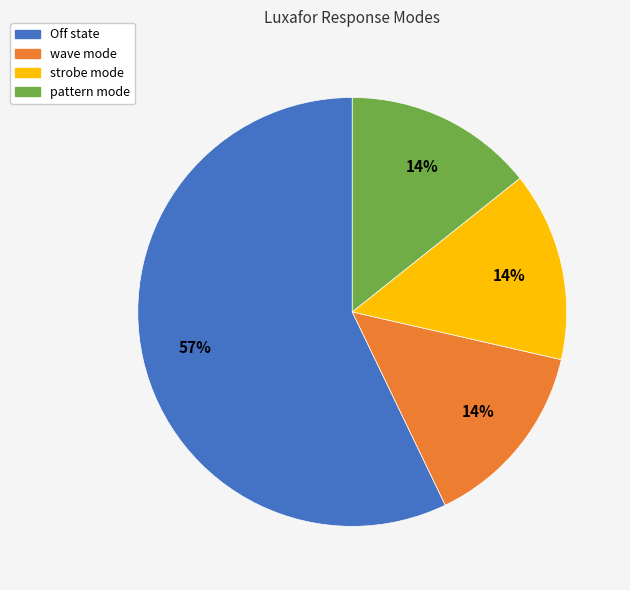

What is the ratio of the value at strobe mode to the value at wave mode?

1.0